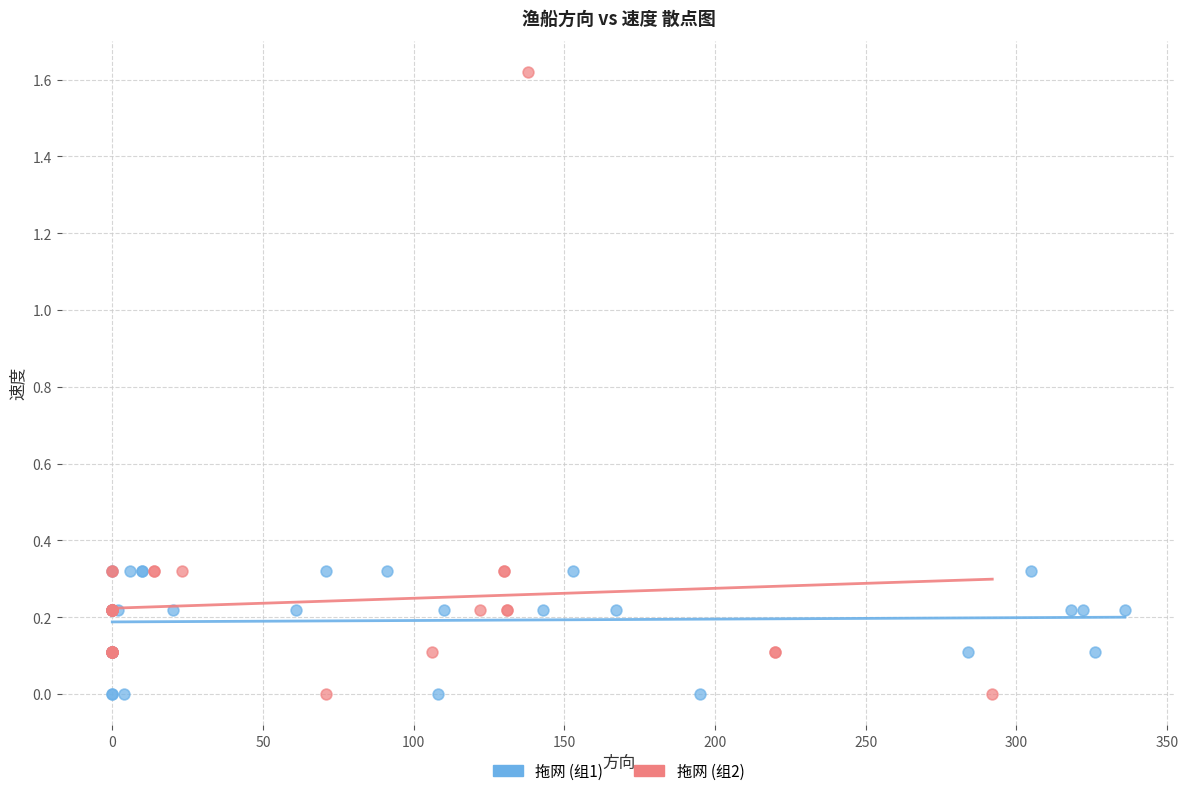

Which series has the widest spread of Y values?

拖网 (组2)